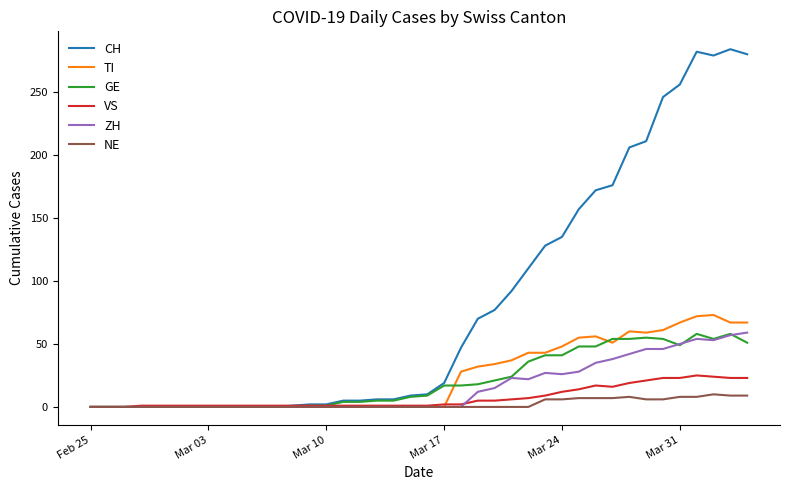

Which series has the largest total across all categories?

CH